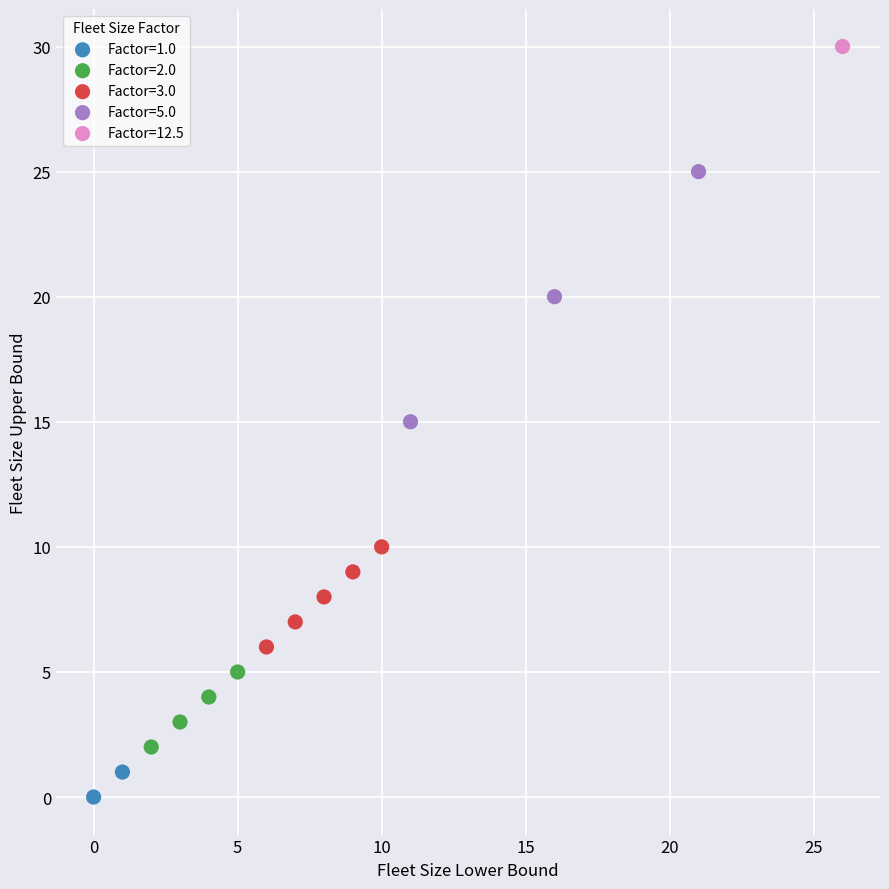

What are all the series names shown in the legend?

Factor=1.0, Factor=2.0, Factor=3.0, Factor=5.0, Factor=12.5